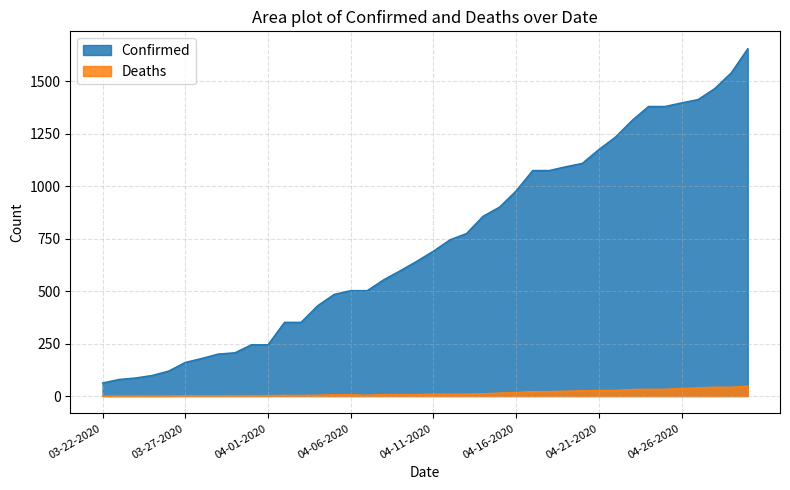

How many lines are shown in the chart?

2